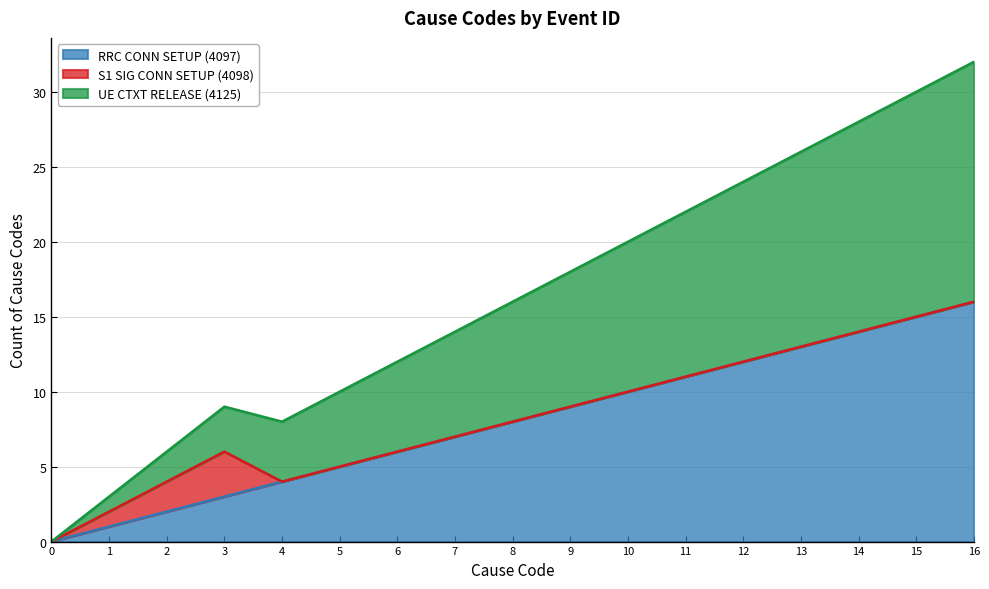

How many values in the UE CTXT RELEASE (4125) series exceed 16?

8